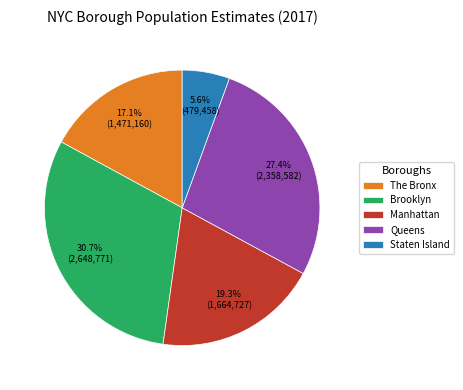

Count the number of slices in the pie.

5